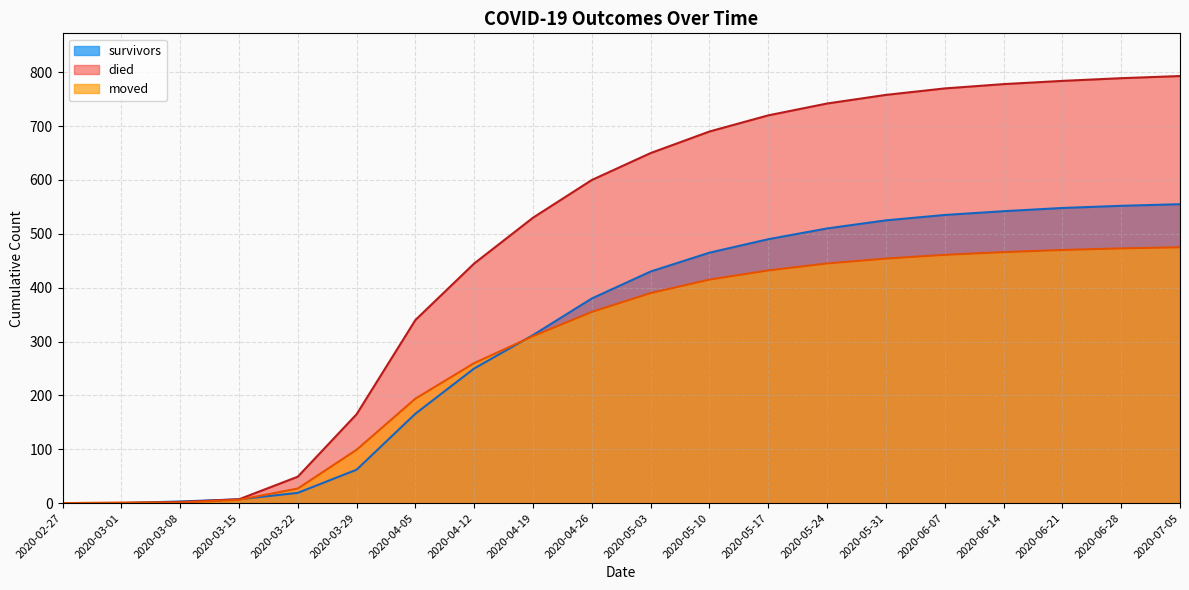

Count the number of categories in the chart.

20